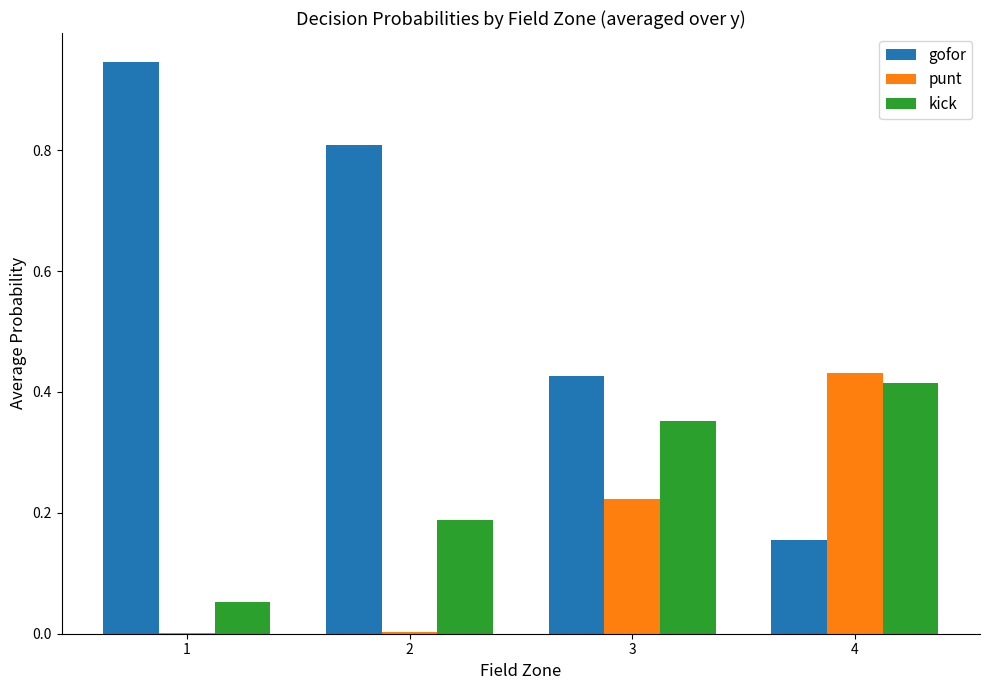

The gofor series shows 1.4 at 1. True or false?

False